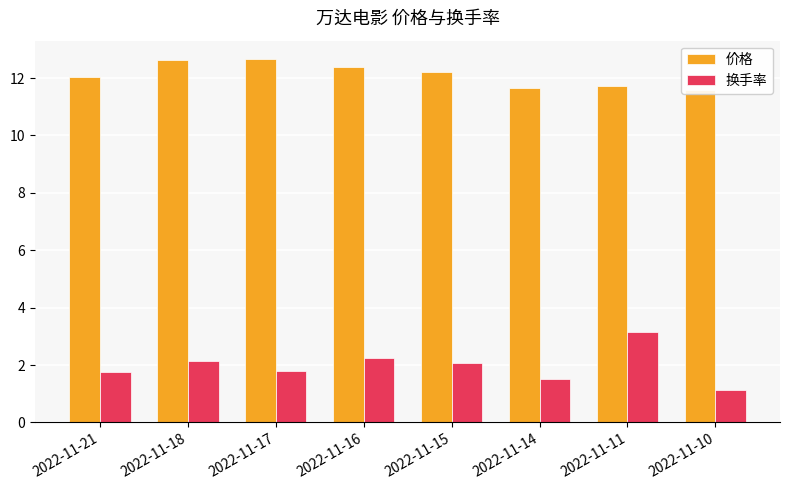

What is the difference between the 价格 values at 2022-11-18 and 2022-11-16?

0.2